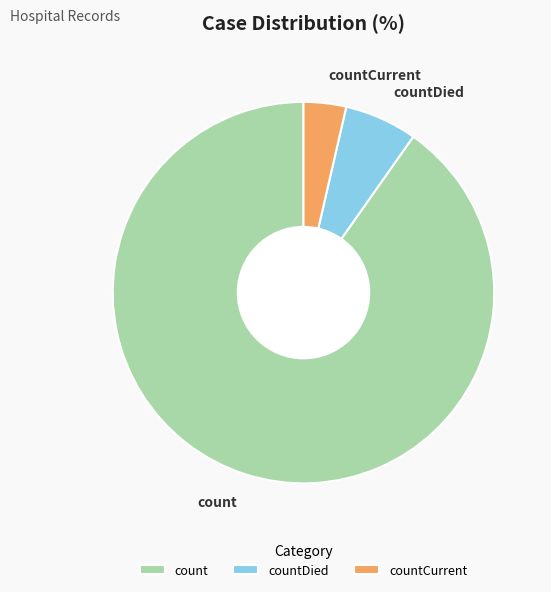

Do countCurrent and countDied together represent more than half of the pie?

No